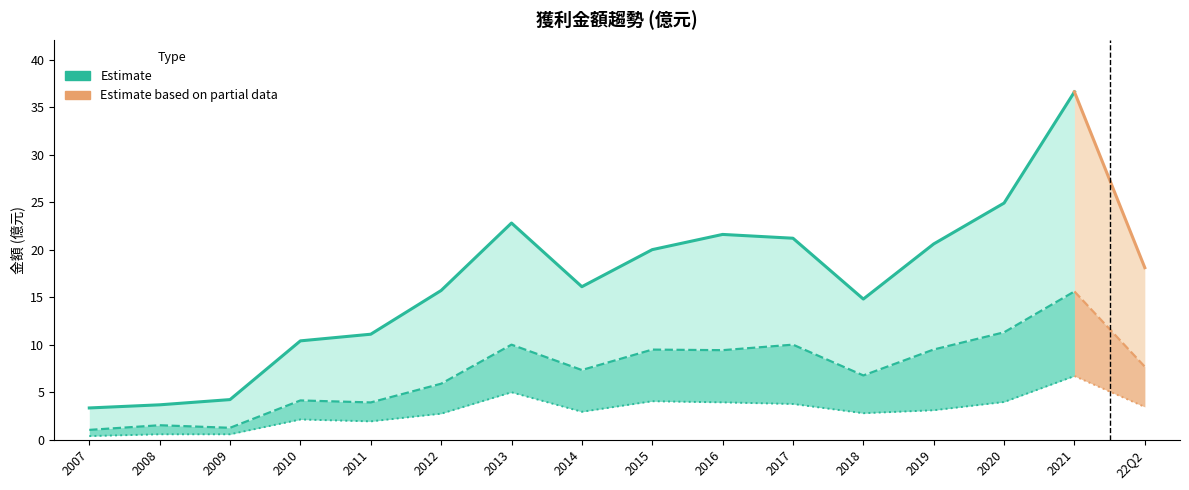

What is the difference between the maximum and minimum values in the 稅後淨利 series?

6.3